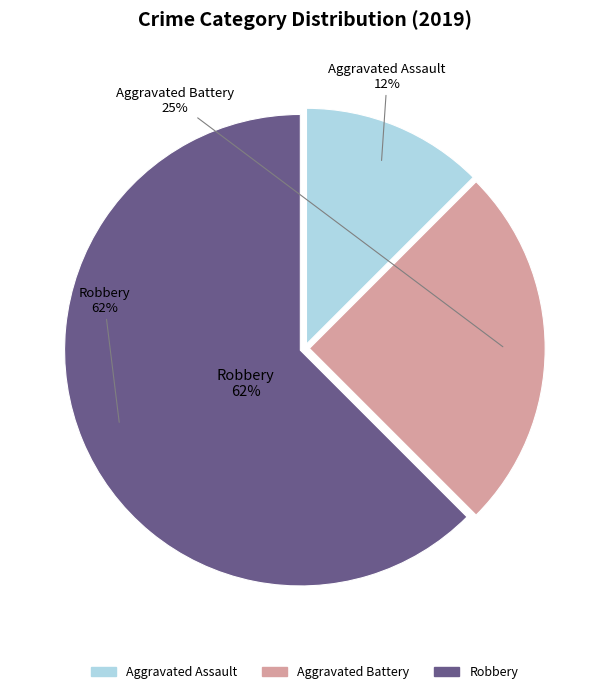

Does any single category account for the majority?

Yes